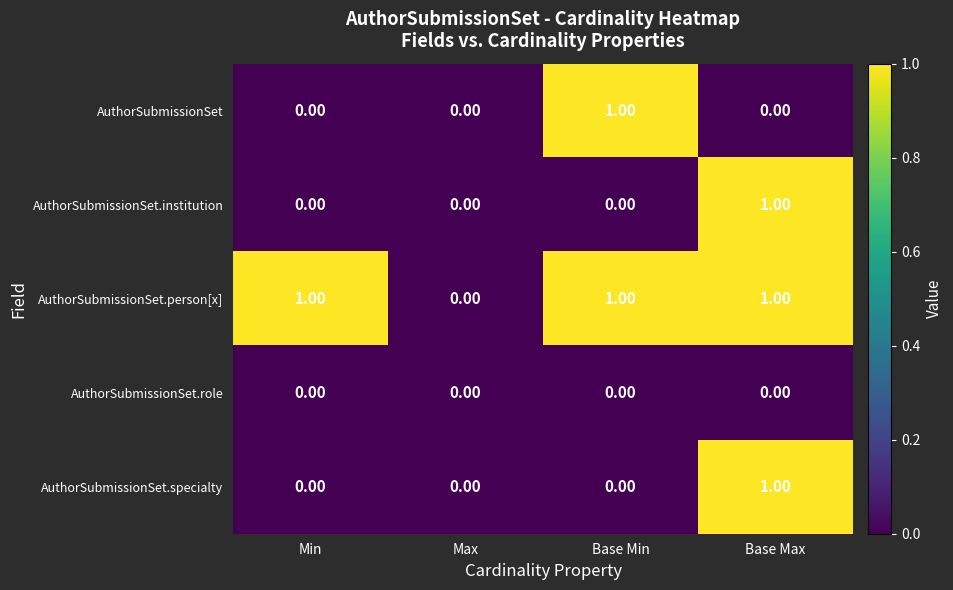

Is the value of AuthorSubmissionSet.specialty at Base Min greater than the value of AuthorSubmissionSet.person[x] at Base Max?

No